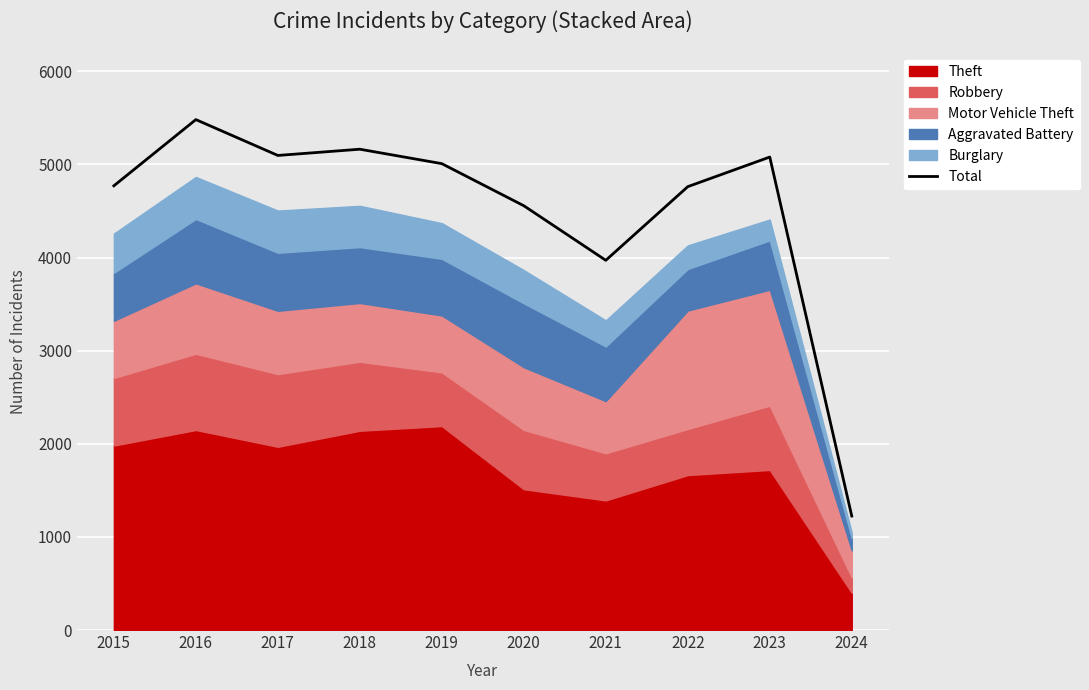

Does the chart display data point markers on the line(s)?

No